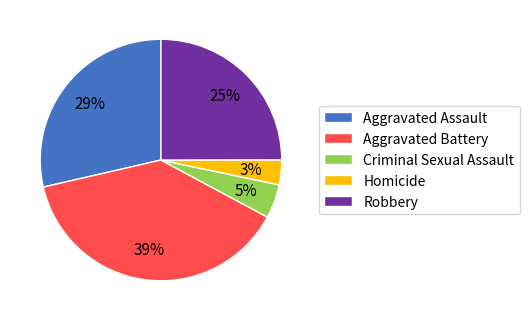

Between Homicide and Robbery, which is larger?

Robbery